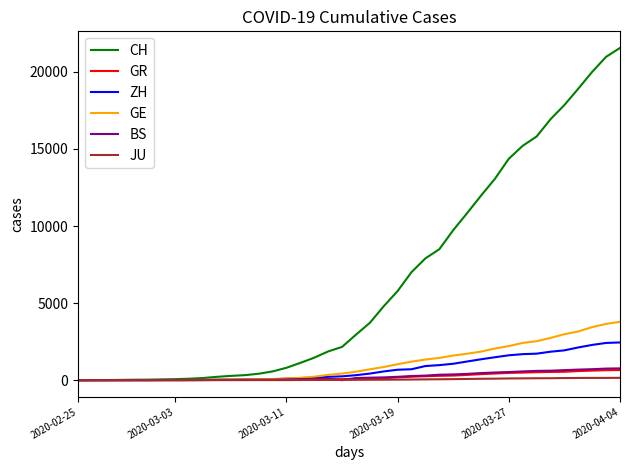

Which series has the largest total across all categories?

CH